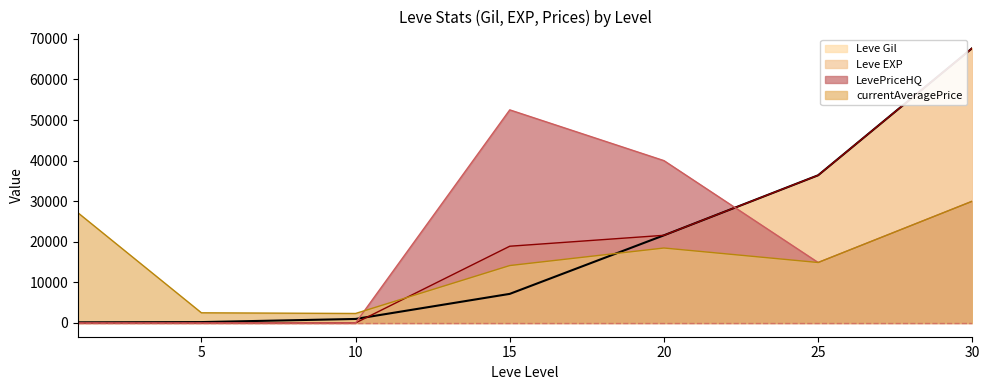

True or false: Leve Gil has more than 1 interior local peaks.

False